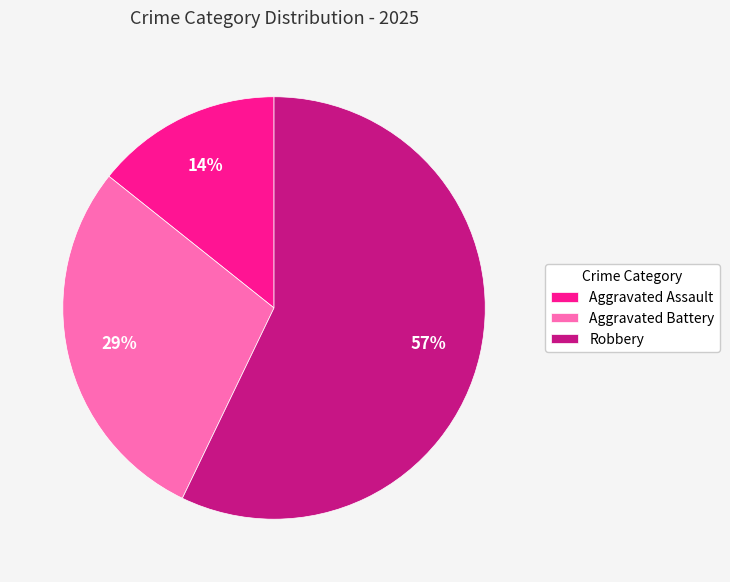

Between Aggravated Assault and Robbery, which is larger?

Robbery